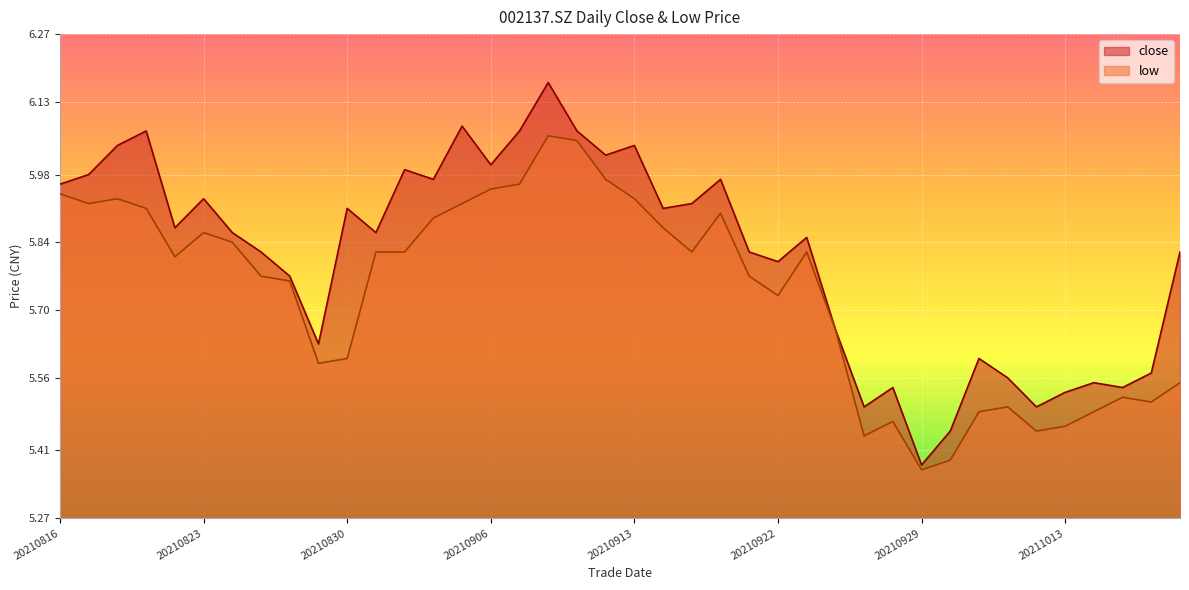

List the series in order of their peak value, lowest first.

low, close